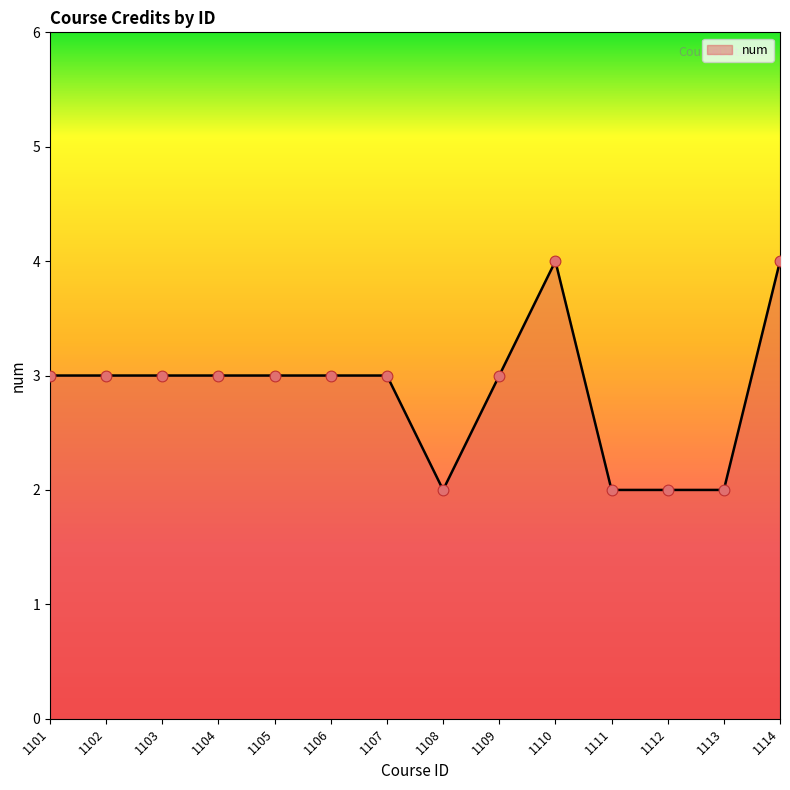

What is the ratio of the value at 1114 to the value at 1103?

1.3